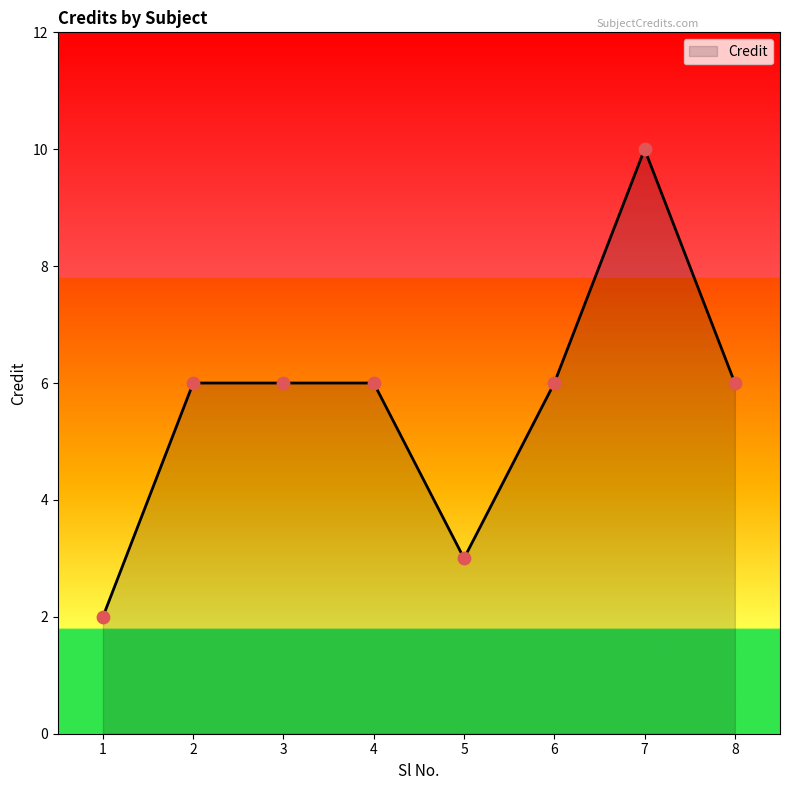

Between 2 and 7, which is larger?

7